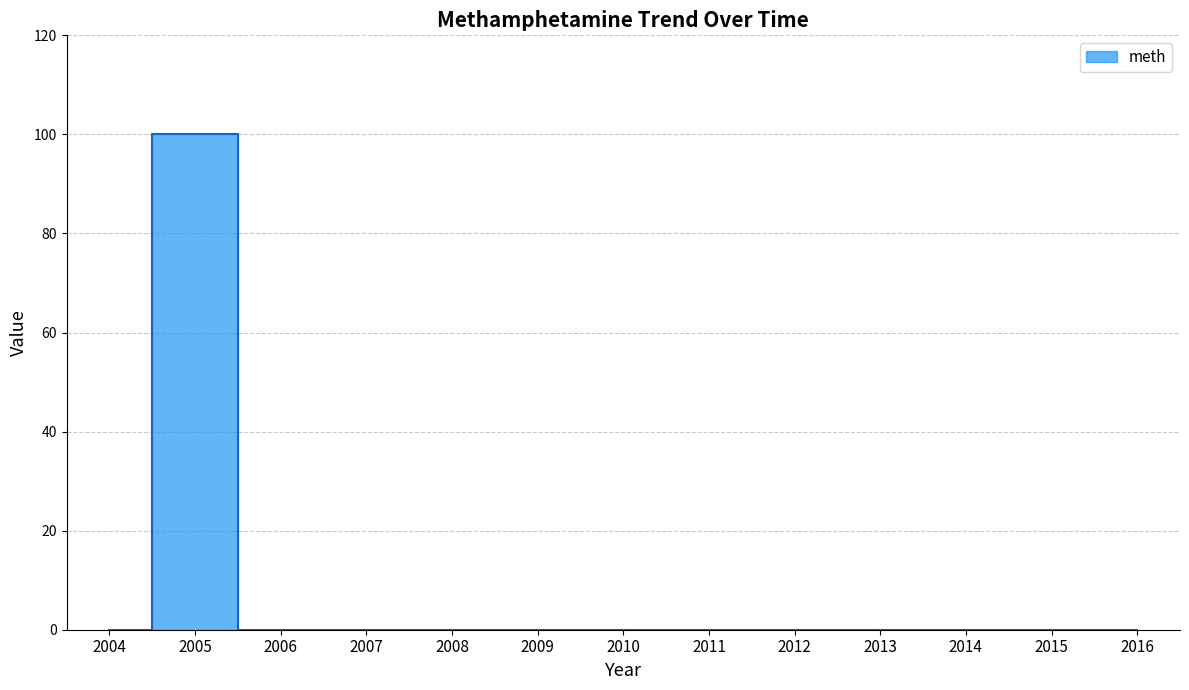

How many series are shown in this chart?

1